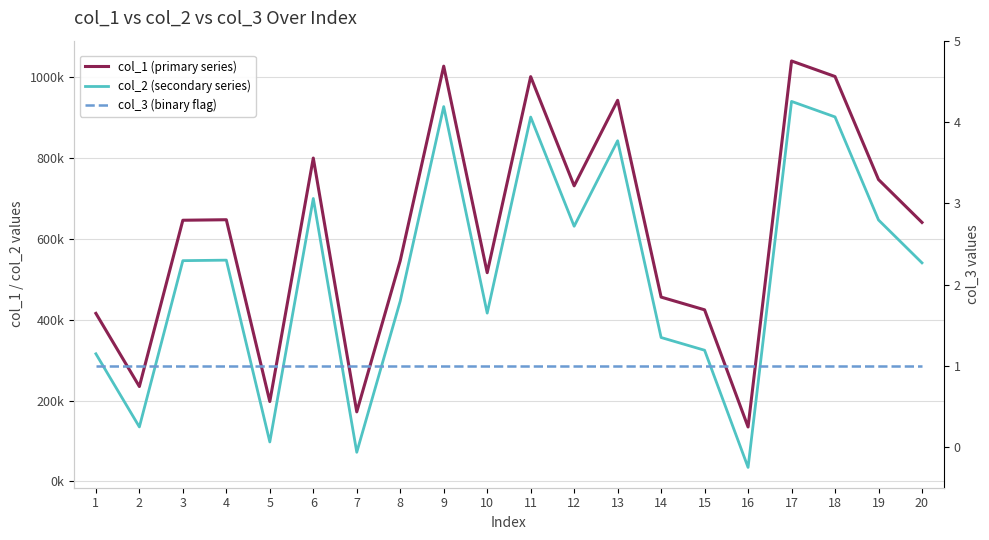

What are all the series names shown in the legend?

col_1 (primary series), col_2 (secondary series), col_3 (binary flag)